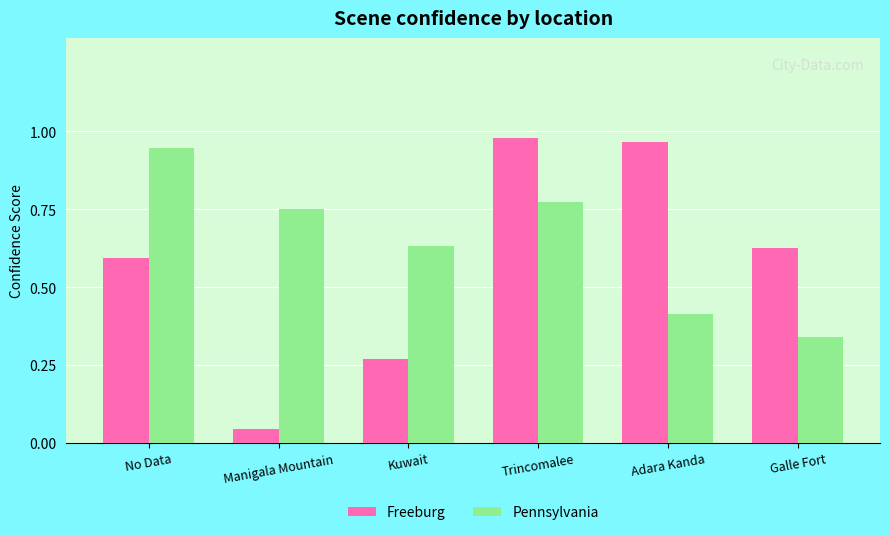

Which category has the lowest value across all series?

Manigala Mountain